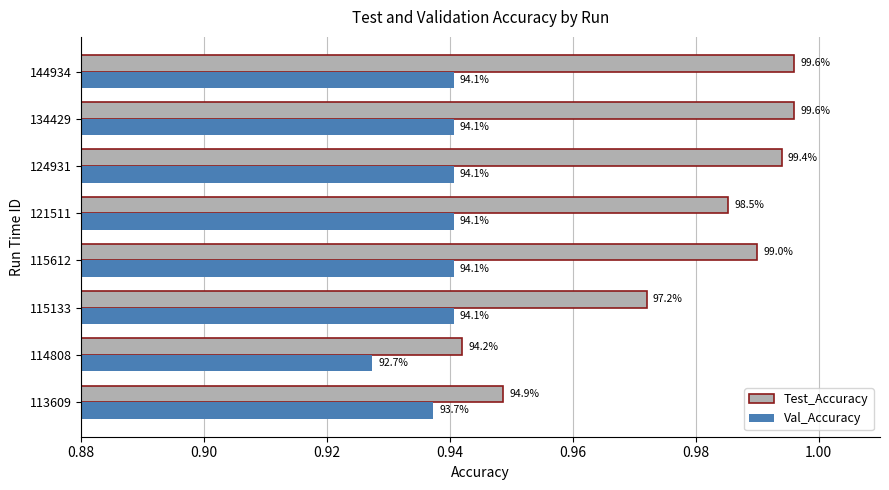

What are all the series names shown in the legend?

Test_Accuracy, Val_Accuracy